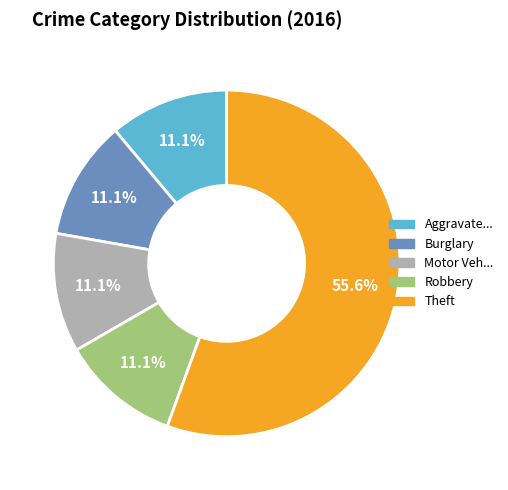

Does any single category account for the majority?

Yes